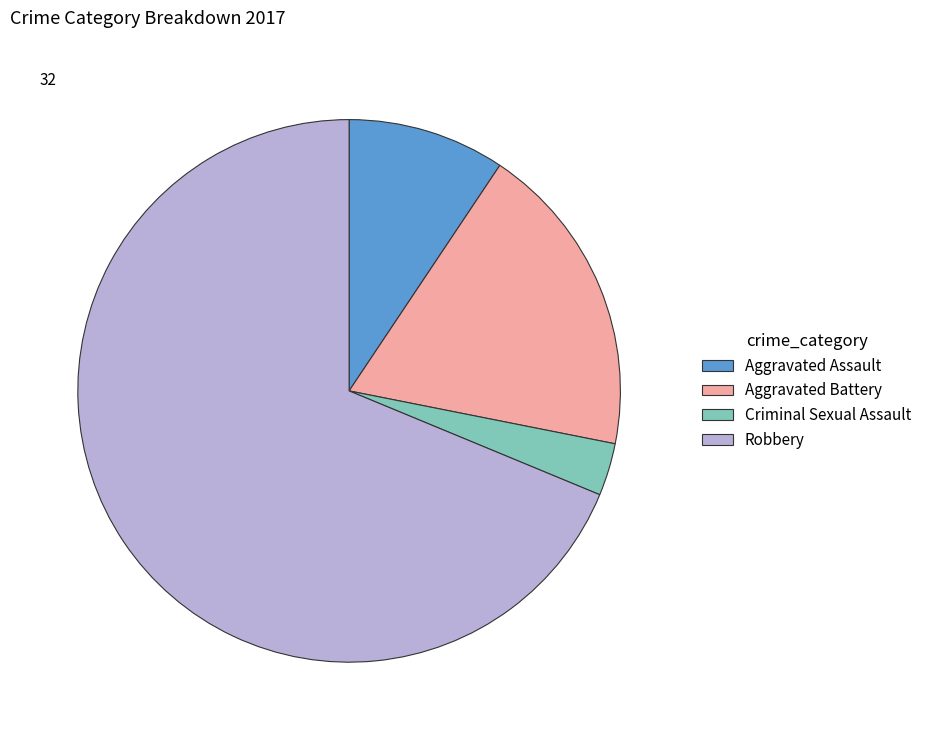

Combined, do Robbery and Criminal Sexual Assault account for over 50%?

Yes